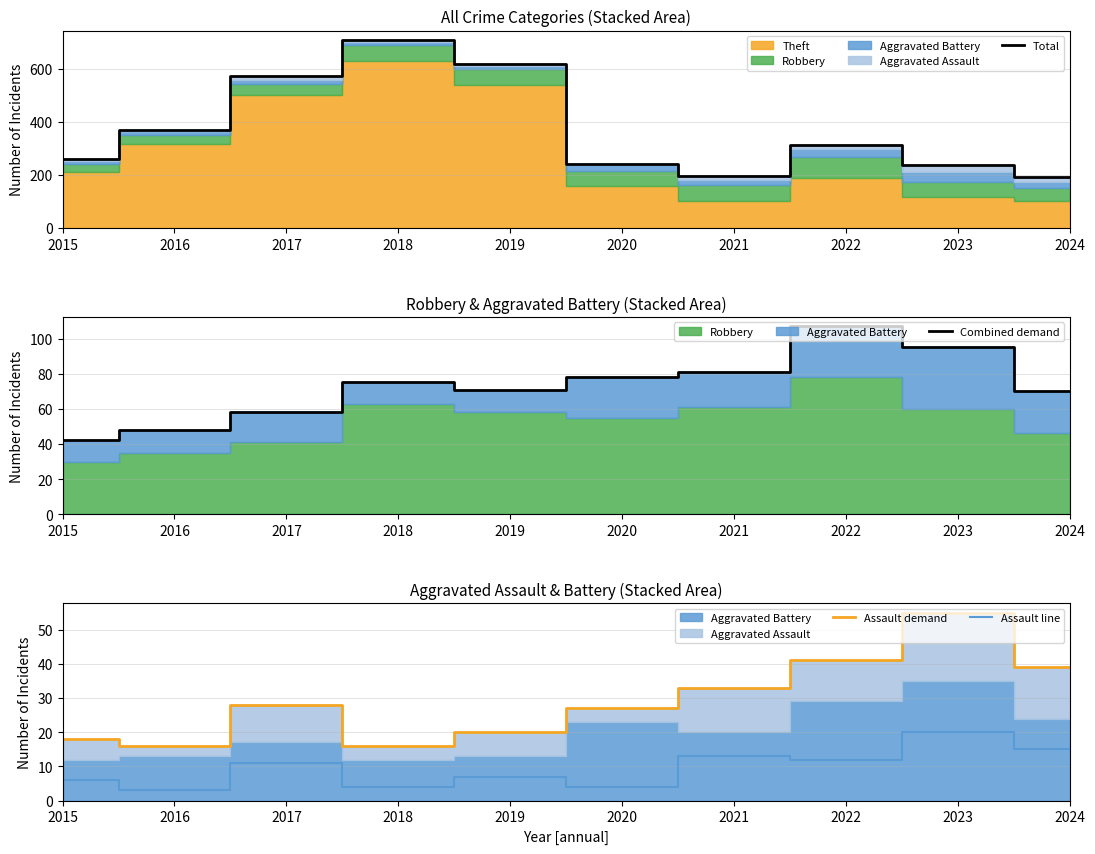

Reading right to left, what are all the values shown in this chart?

Total: 192	237	312	197	242	618	708	571	369	259
Combined demand: 70	95	107	81	78	71	75	58	48	42
Assault demand: 39	55	41	33	27	20	16	28	16	18
Assault line: 15	20	12	13	4	7	4	11	3	6